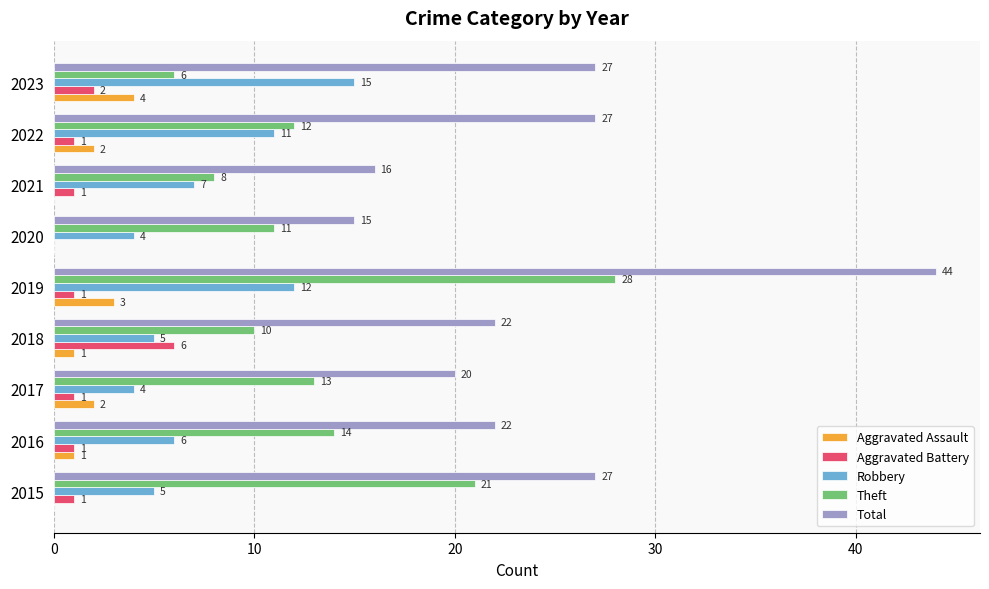

What are all the series names shown in the legend?

Aggravated Assault, Aggravated Battery, Robbery, Theft, Total